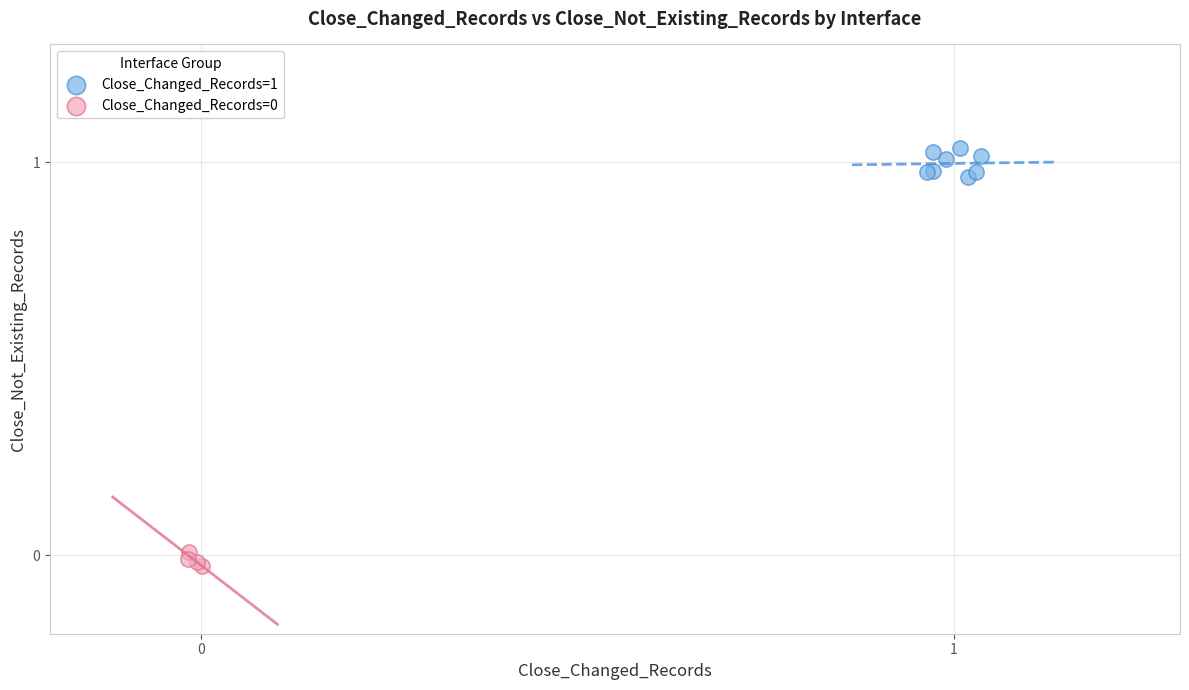

Which series reaches the maximum Y coordinate?

Close_Changed_Records=1